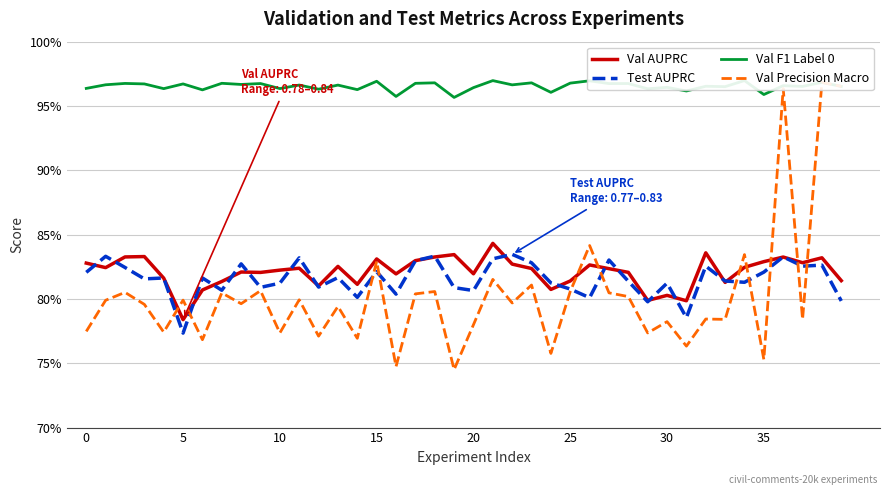

True or false: Val Precision Macro and Val AUPRC intersect in this chart.

True